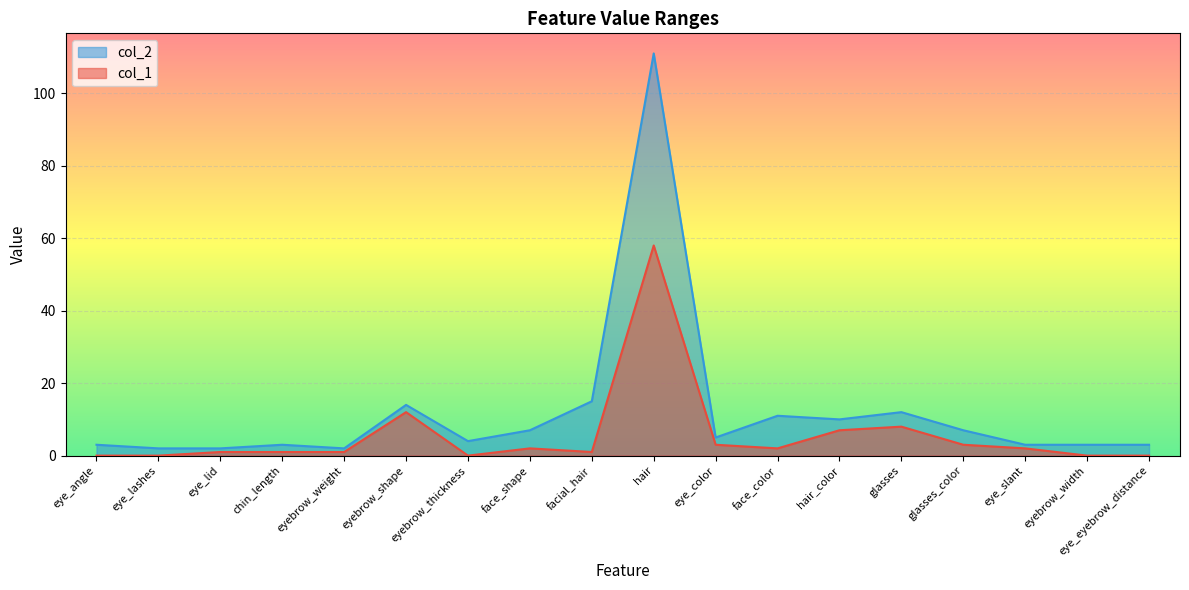

Which category has the highest value in the col_2 series?

hair